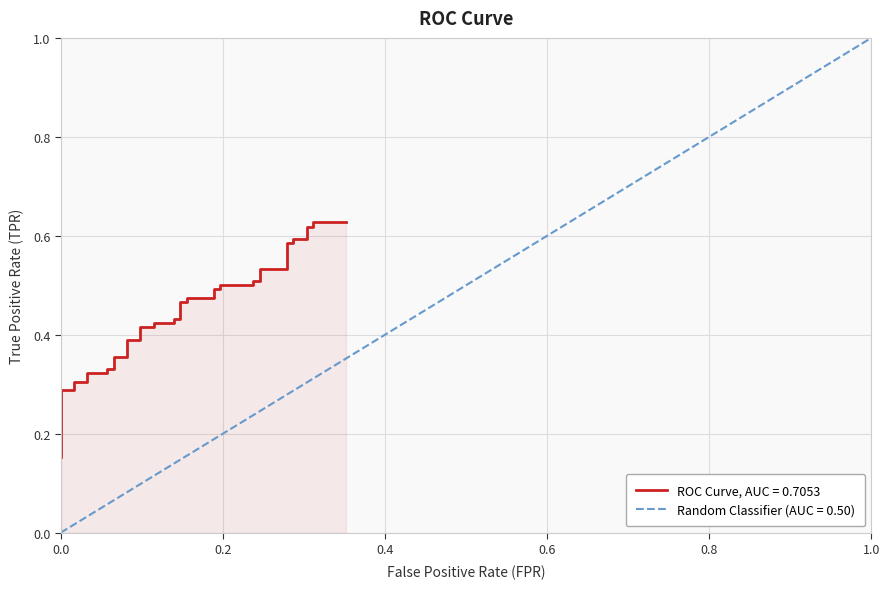

What is the average value?

0.4